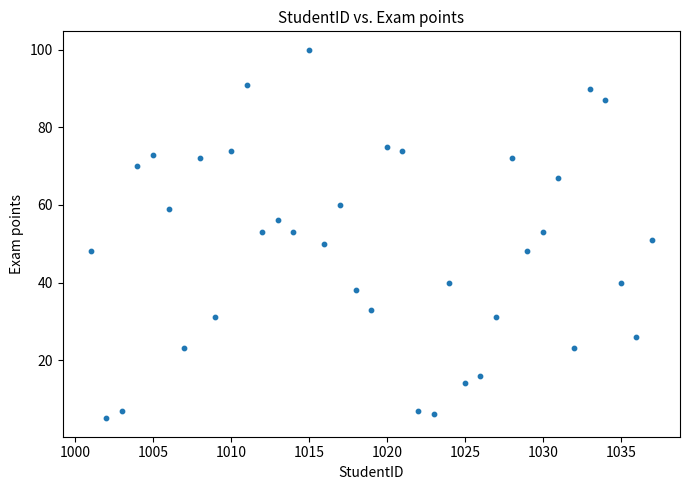

What is the range of X values (max minus min)?

36